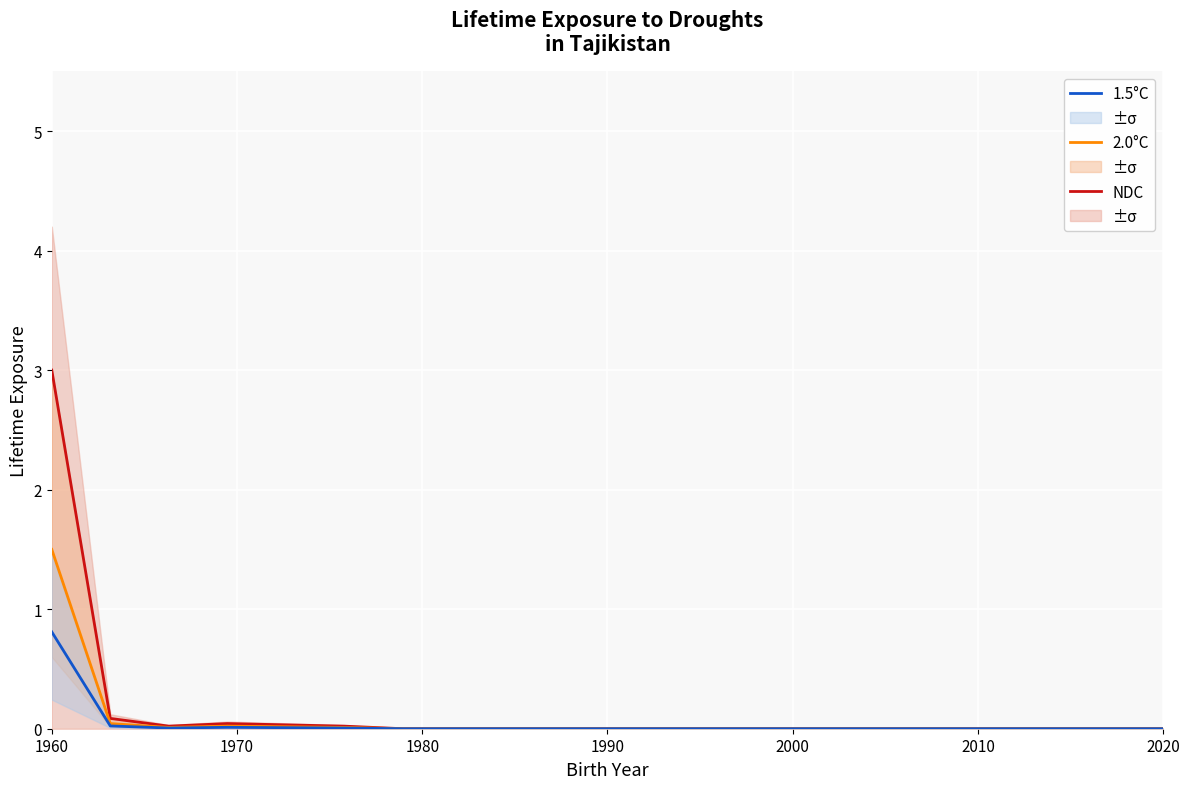

True or false: NDC and 2.0°C intersect in this chart.

False